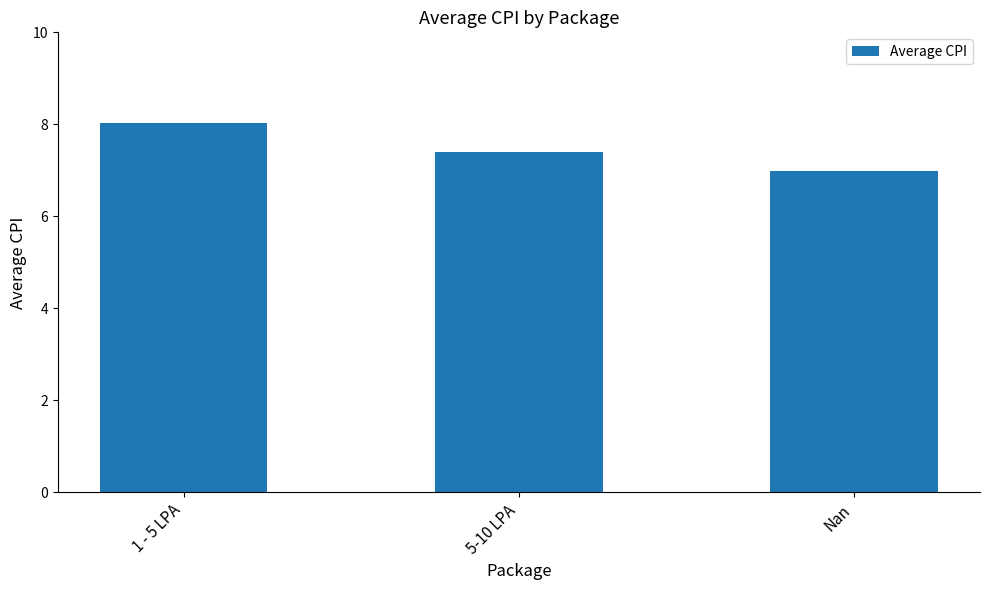

What is the maximum value shown in the chart?

8.0